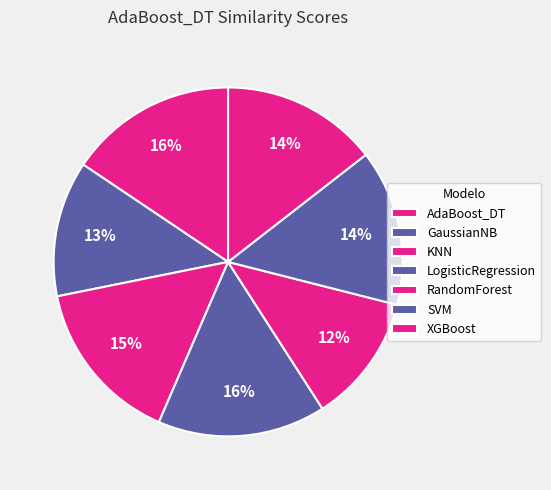

Is it true that GaussianNB is 1% of the pie?

False